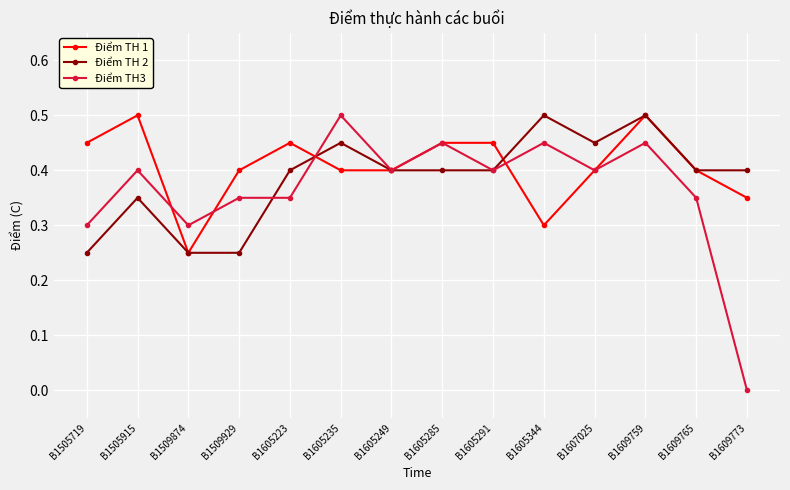

Where is the first local minimum for Điểm TH3?

B1509874